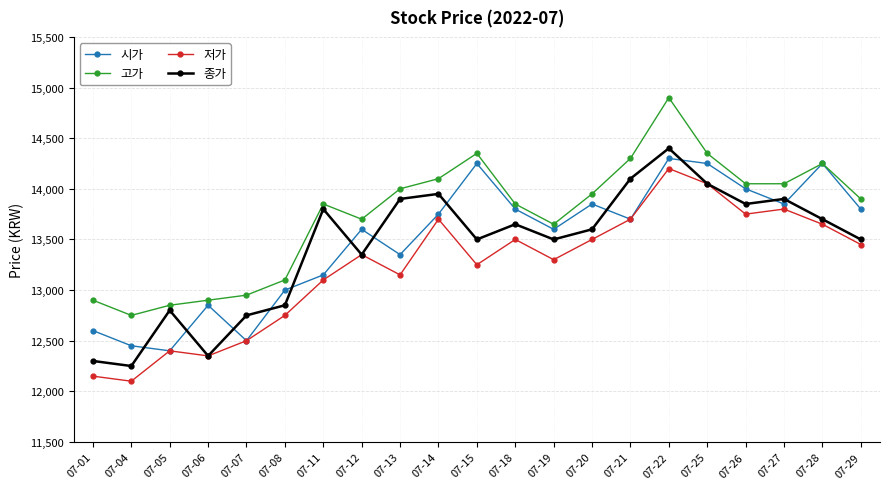

In 시가, how many points are lower than both neighbors (excluding endpoints)?

6